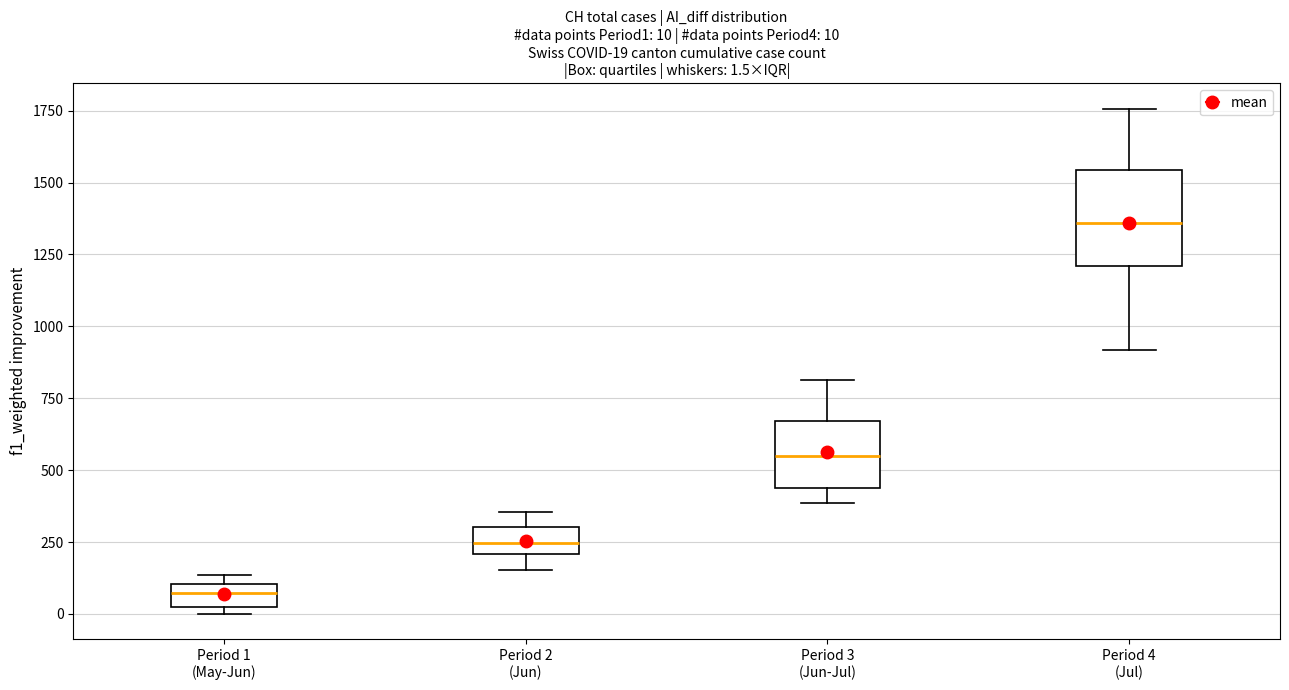

Which box has the highest median line?

Period 4 (Jul)